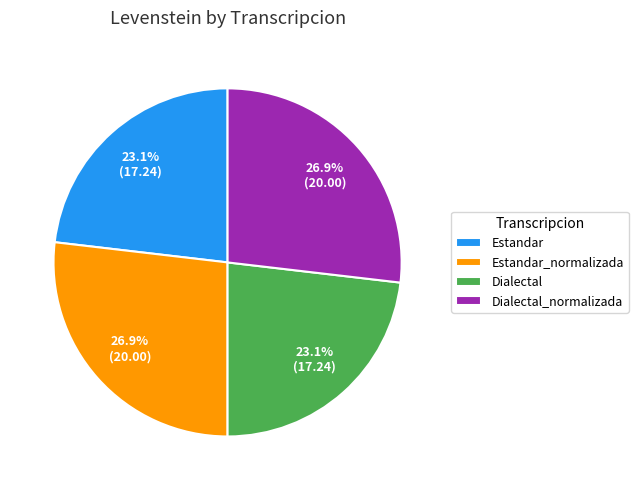

The Estandar slice represents 23% of the pie. True or false?

True